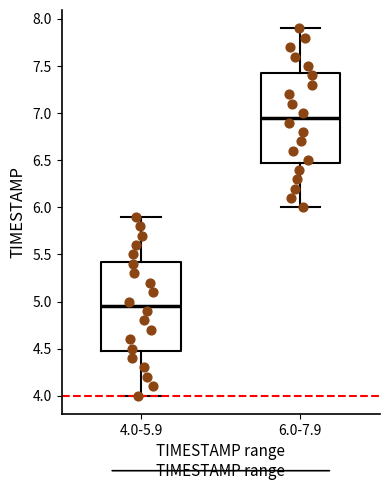

Where is the lower edge of the box for 4.0-5.9 on the y-axis? The values are not printed on the chart, so give them approximately, as read against the axis.

4.50